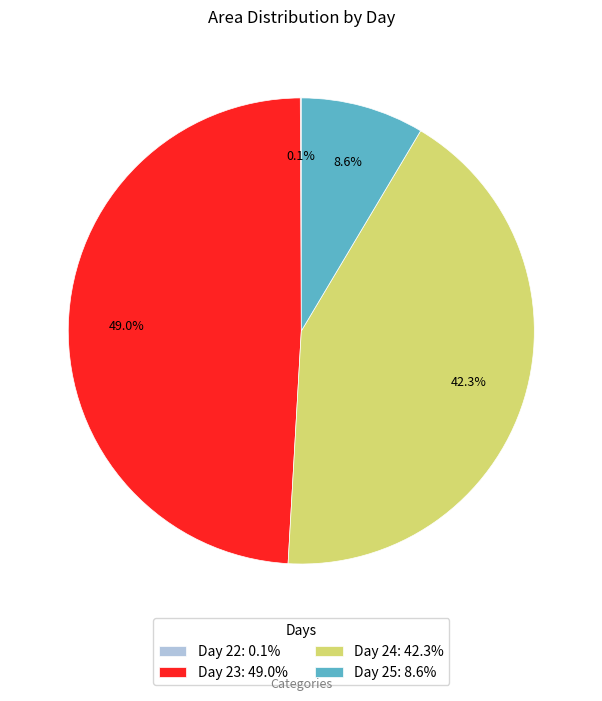

Is the sum of Day 23: 49.0% and Day 25: 8.6% greater than half?

Yes